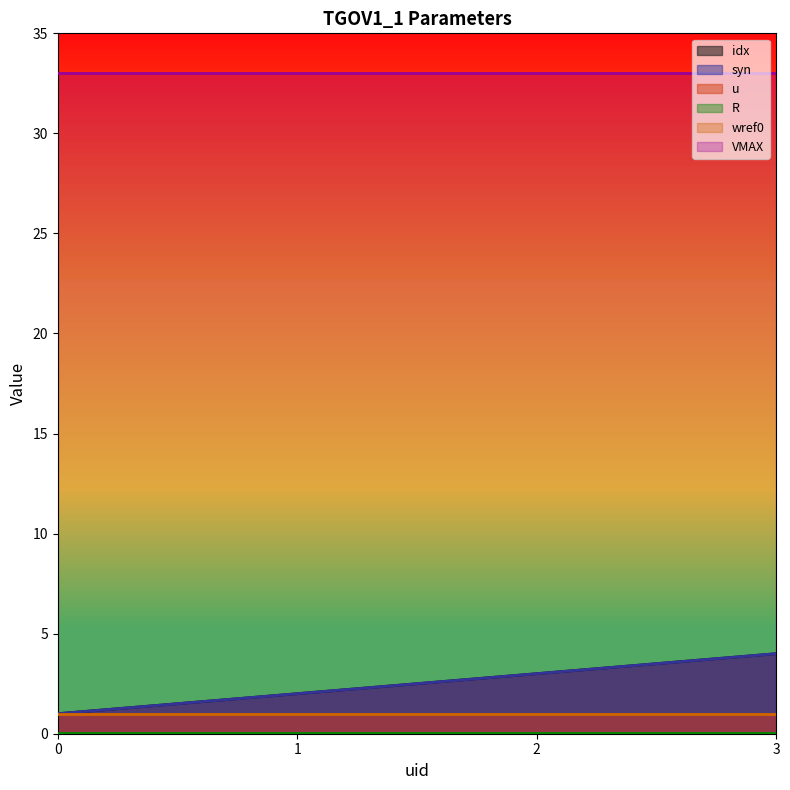

Between 0 and 3, which series saw the biggest shift?

idx